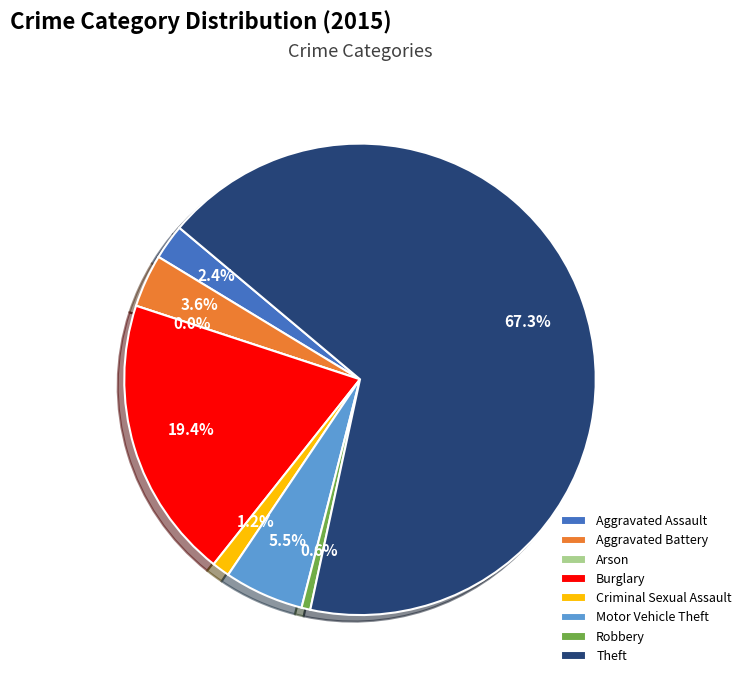

Combined, do Theft and Arson account for over 50%?

Yes